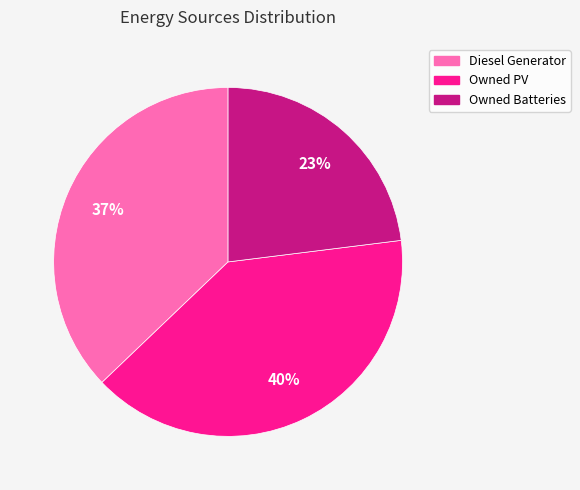

What is the smallest slice in the pie chart?

Owned Batteries